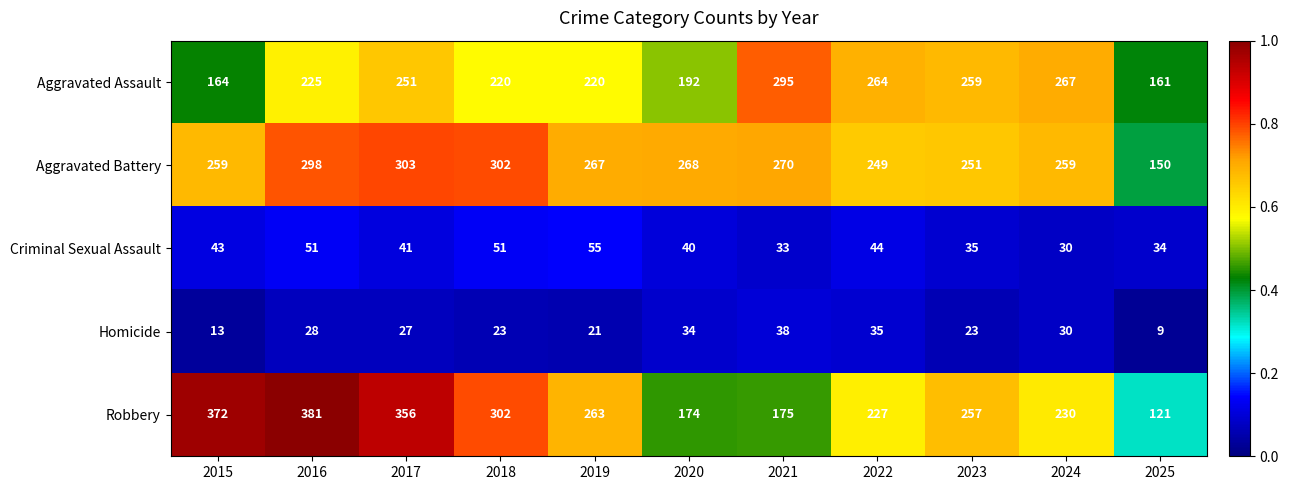

What is the average value of the Aggravated Battery series?

261